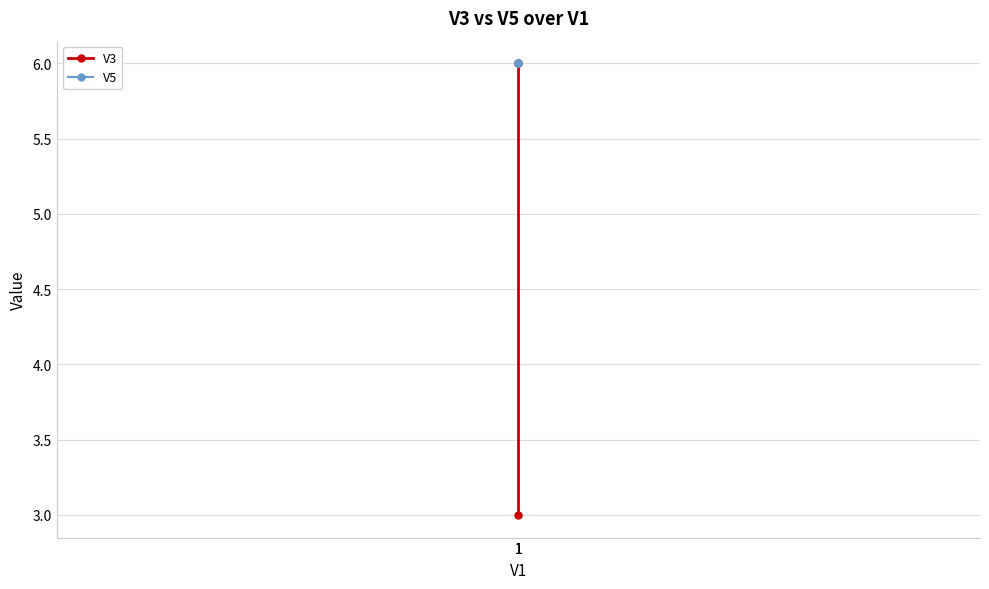

What is the sum of the V3 values at 1 and 1?

12